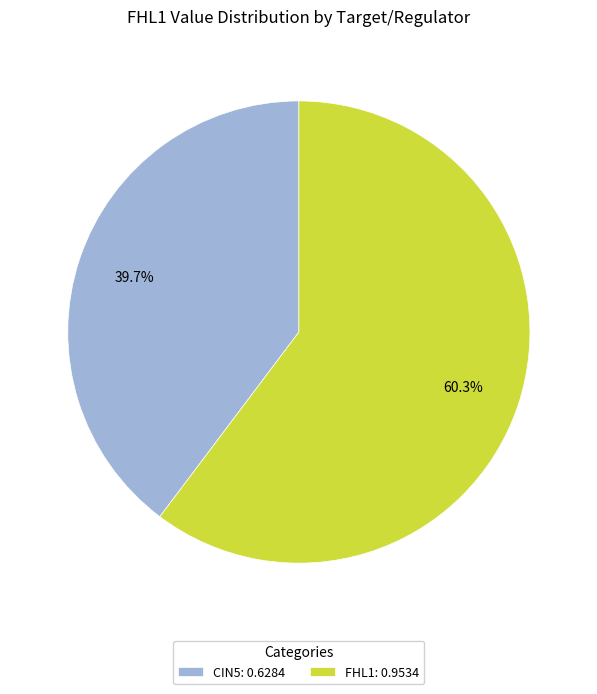

Rank the categories by value from highest to lowest.

FHL1: 0.9534, CIN5: 0.6284